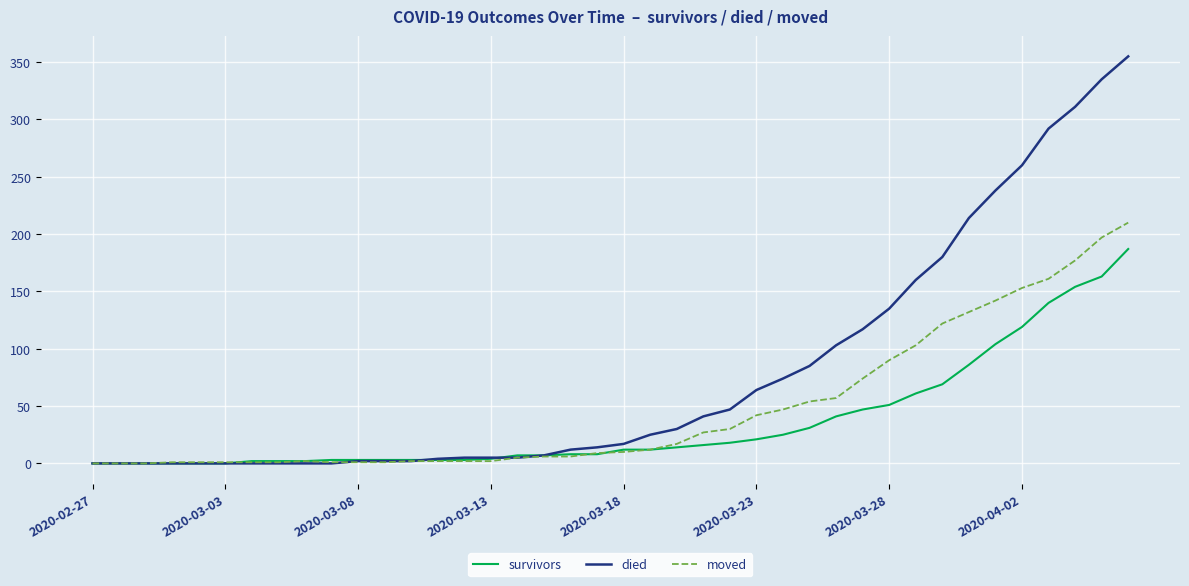

What is the sum of all died values?

3141